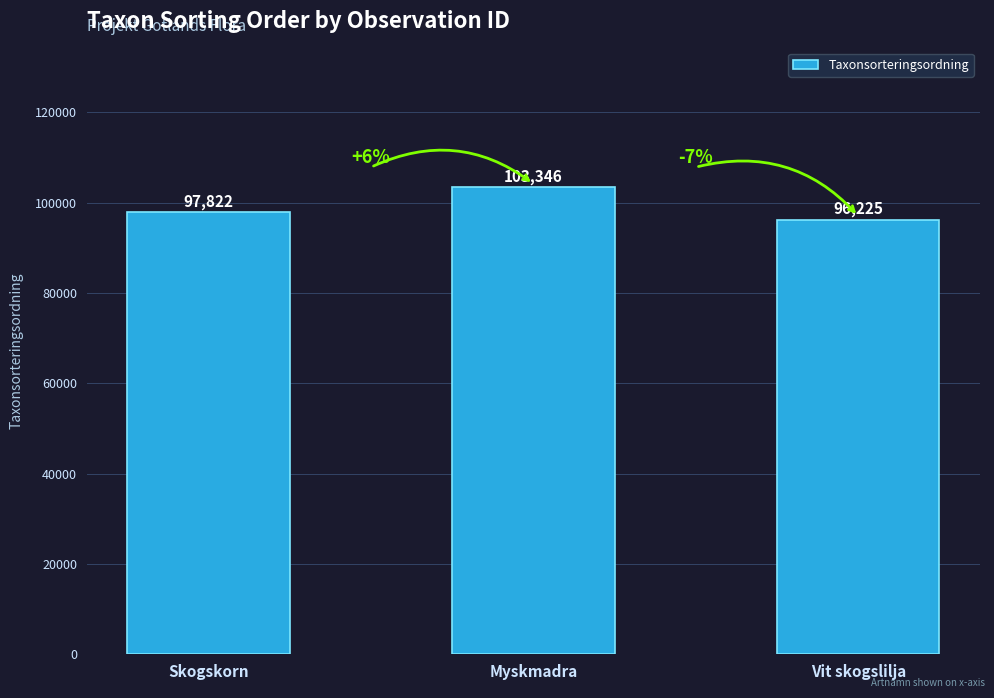

What is the label of the 1st bar from the right?

Vit skogslilja